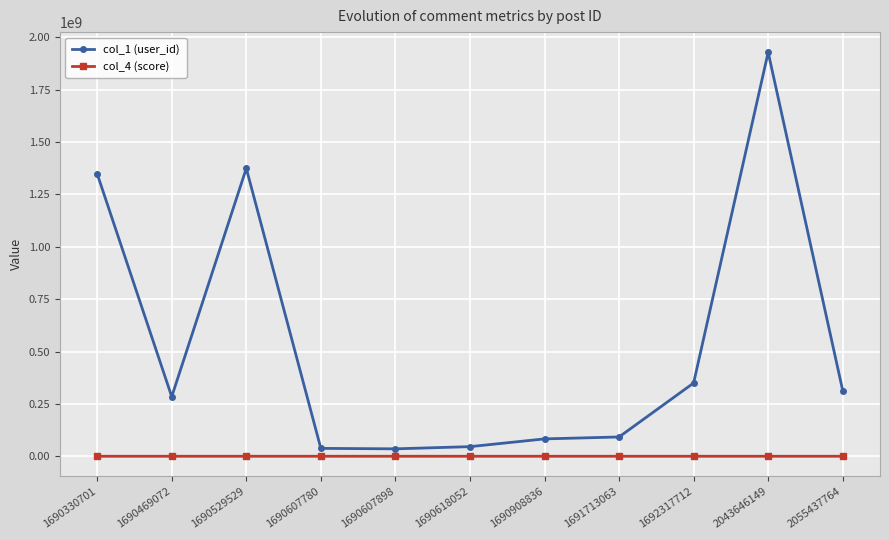

Is it true that col_4 (score) equals 57 at 2055437764?

True